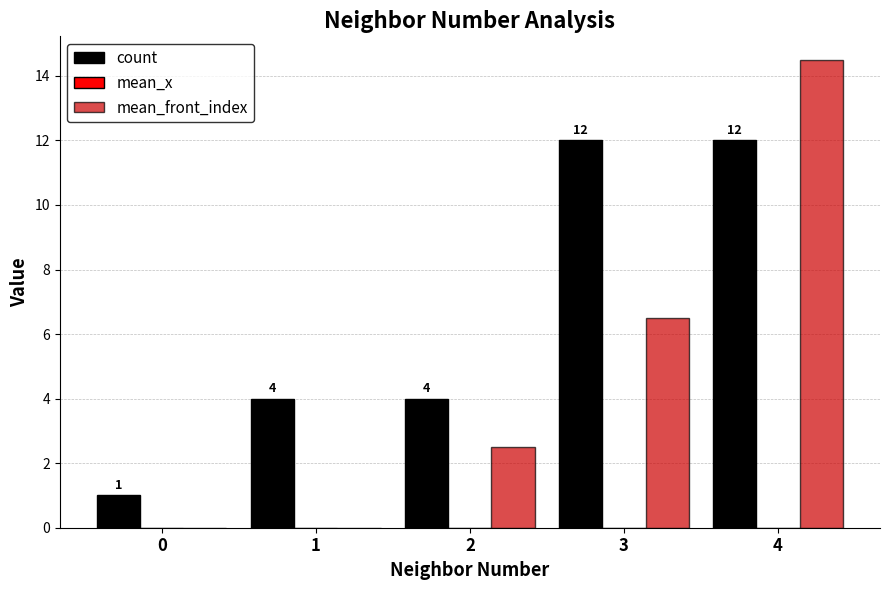

Which series has the largest range (max minus min)?

mean_front_index